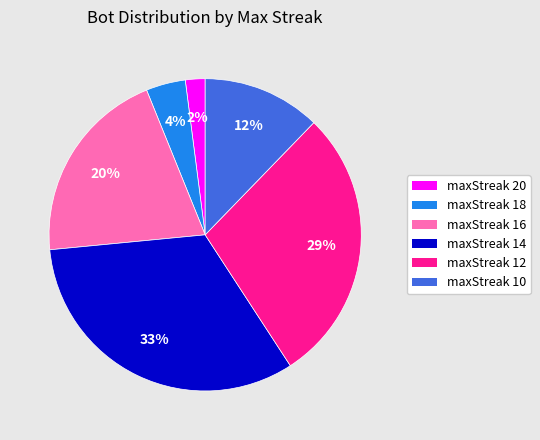

To the nearest percent, what is the average slice percentage?

17%